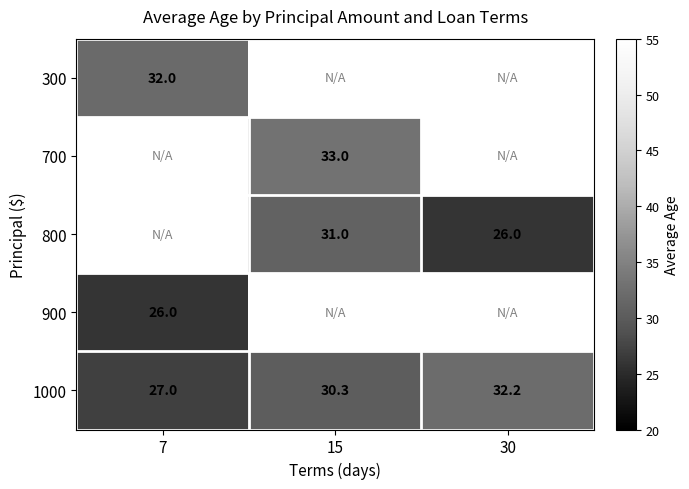

Is it true that 900 equals 26.0 at 7?

True